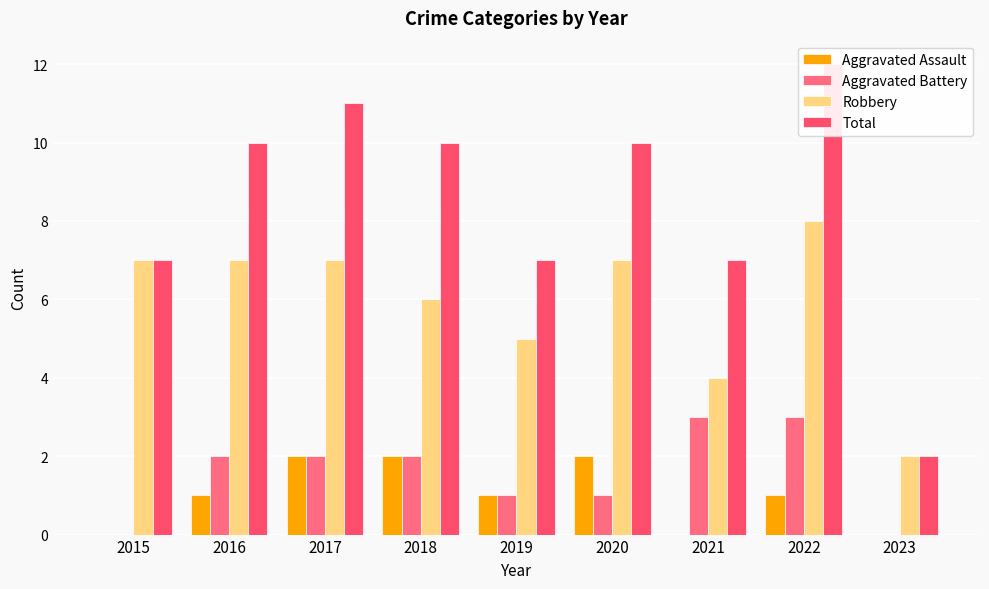

How many values in the Robbery series exceed 7?

1